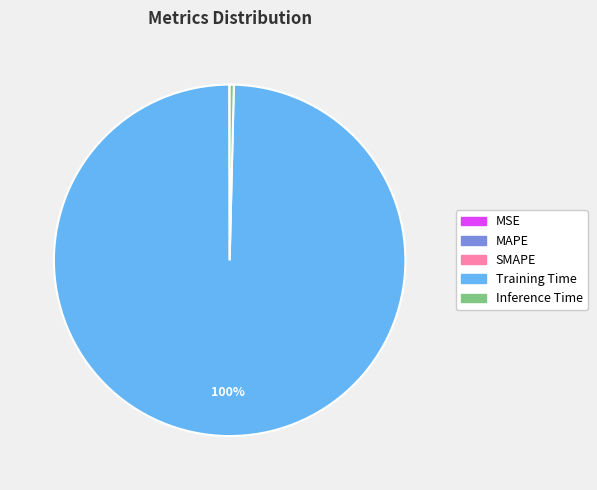

The Training Time slice represents 93% of the pie. True or false?

False